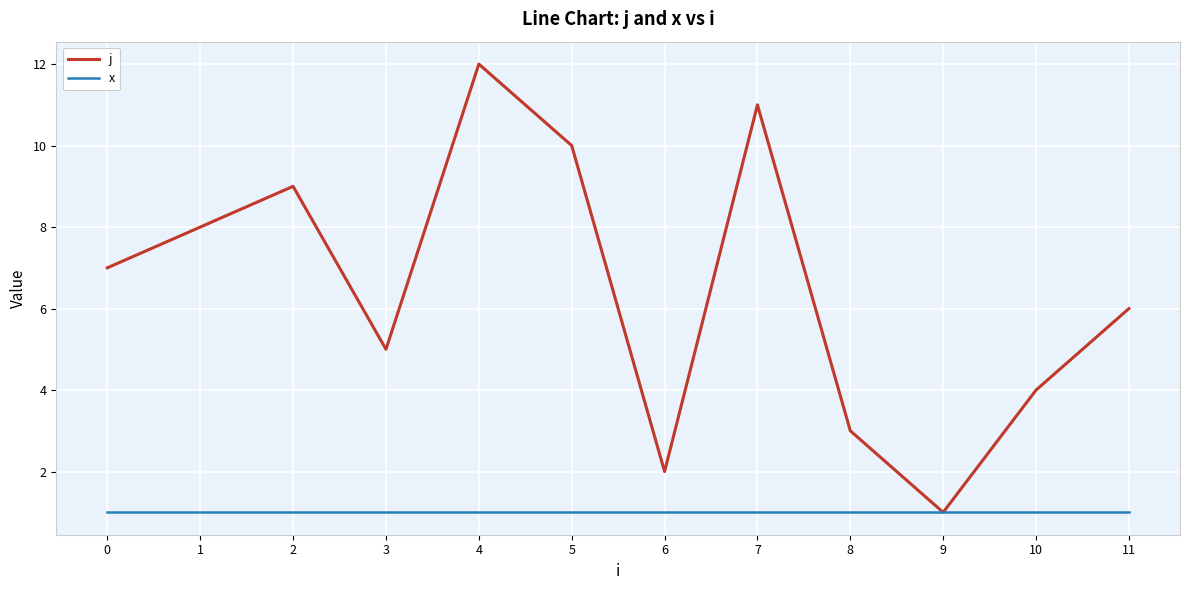

Which label corresponds to the largest value in the chart?

4